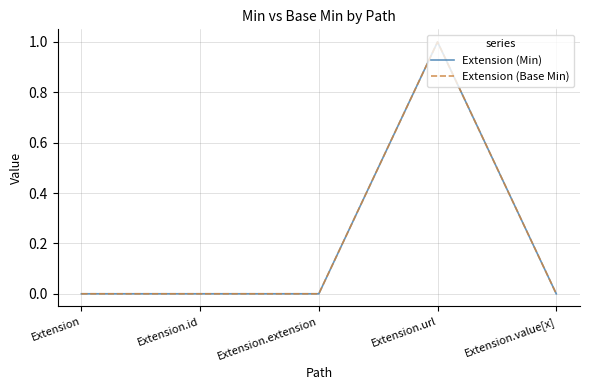

What is the sum of all Extension (Min) values?

1